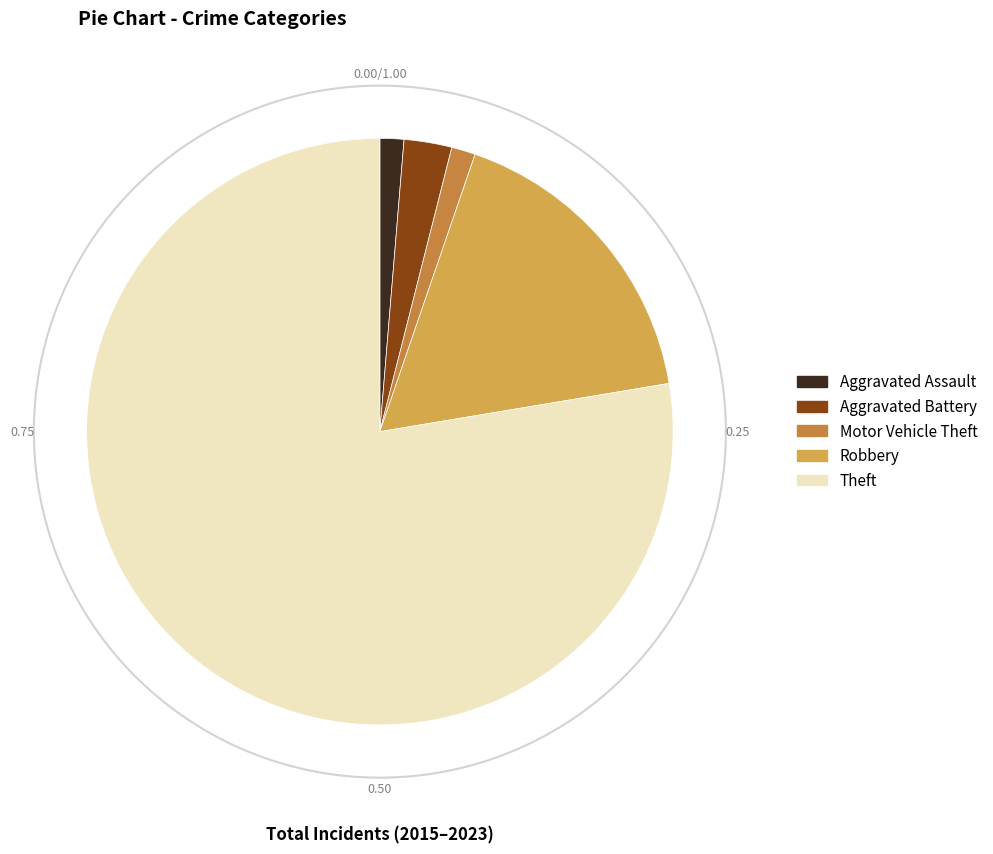

Between Aggravated Assault and Theft, which is larger?

Theft